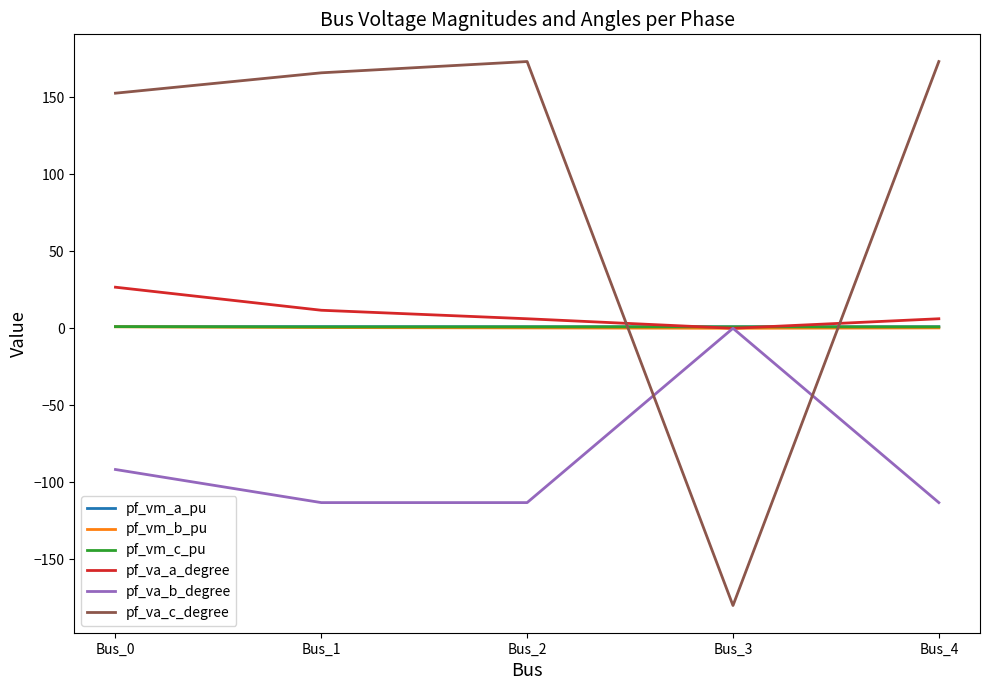

How many series are shown in this chart?

6